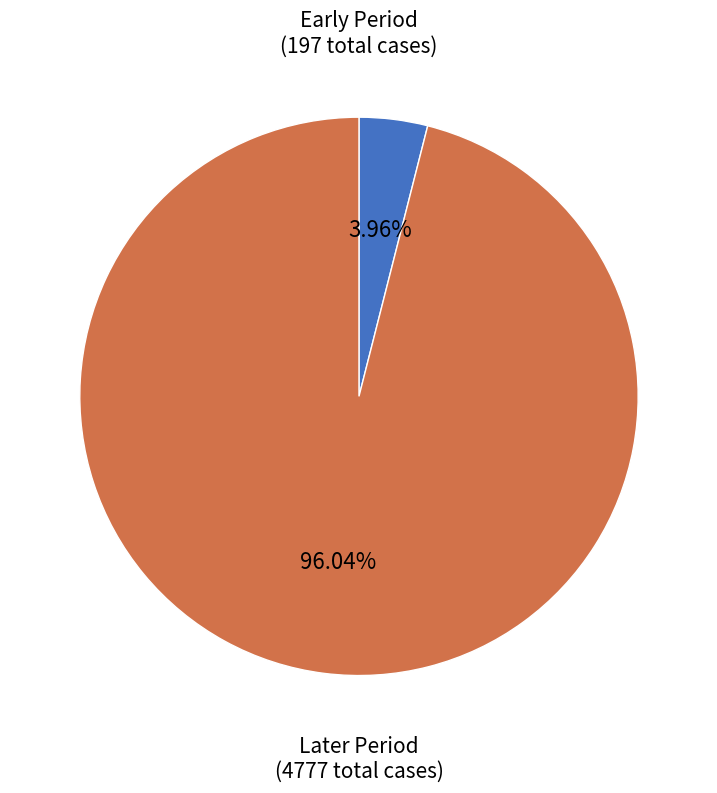

Does any single category account for the majority?

Yes